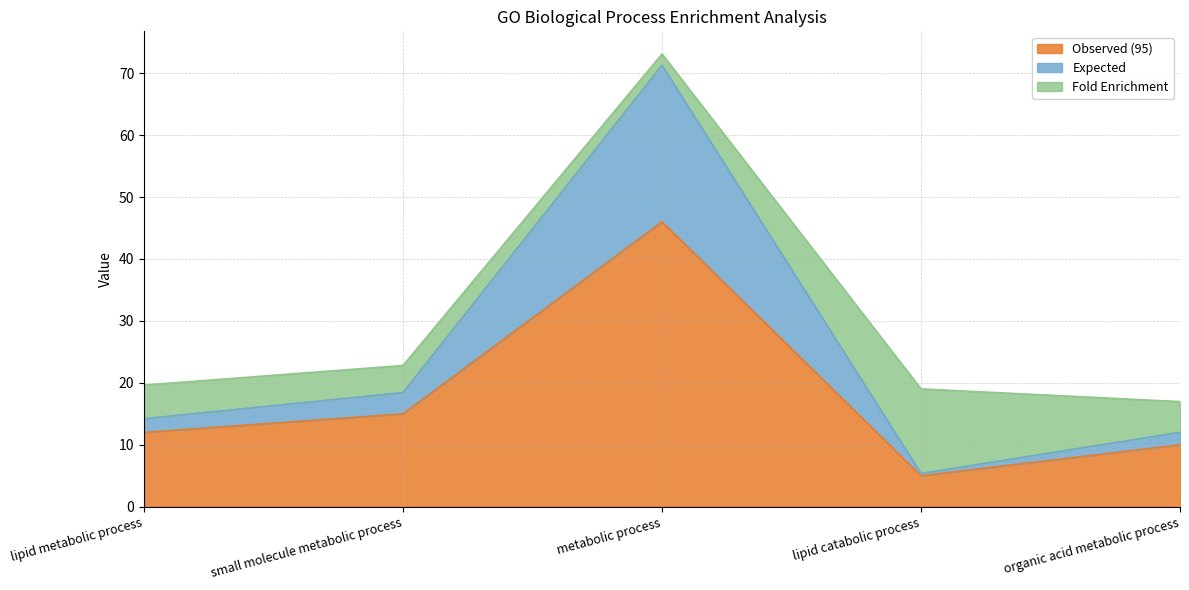

What is the difference between the Observed (95) values at metabolic process and small molecule metabolic process?

31.0